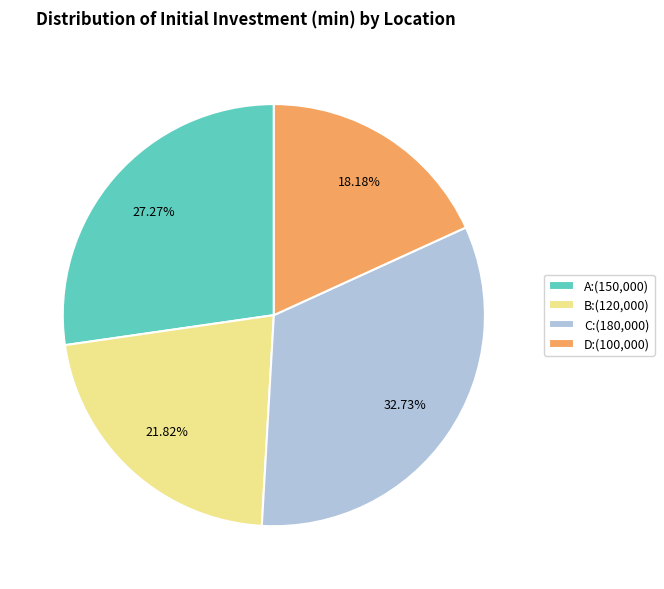

The C slice represents 24% of the pie. True or false?

False